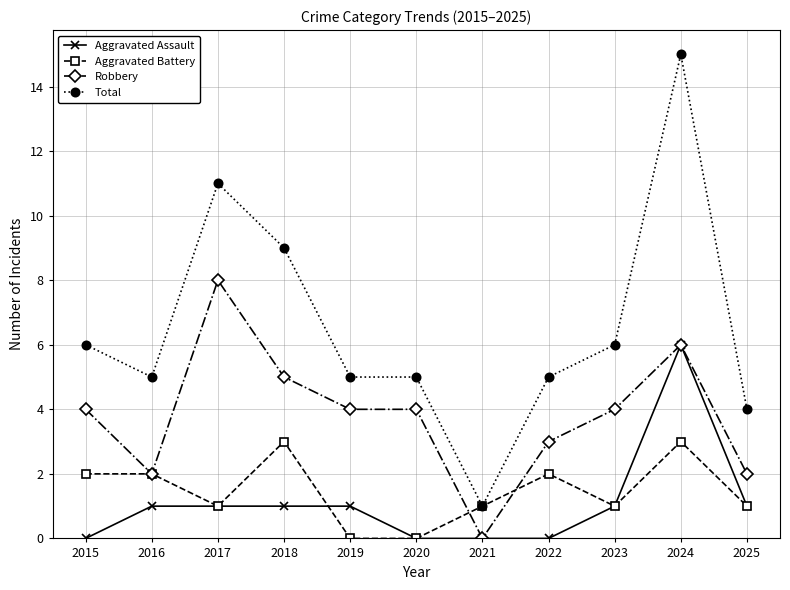

Which series has the widest spread of values?

Total